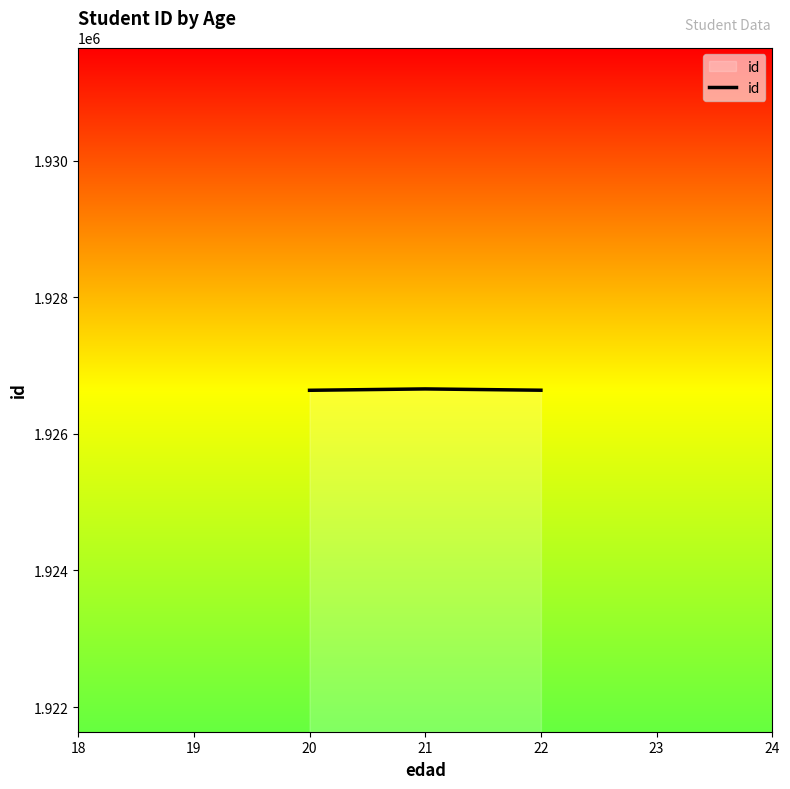

Approximately how many times larger is the value at 20 compared to 21?

1.0